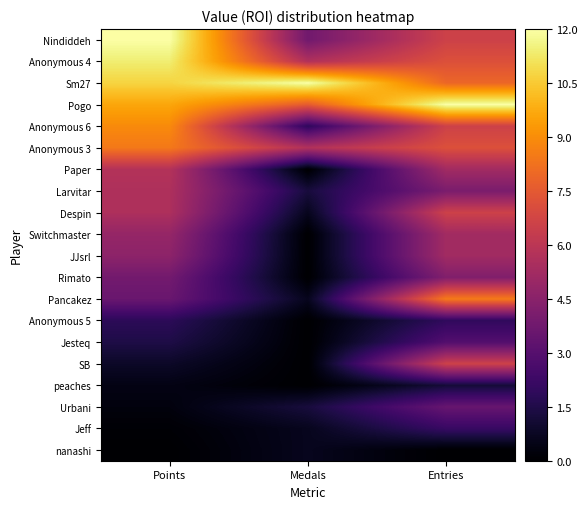

At which category is the sum across all series the highest?

Entries